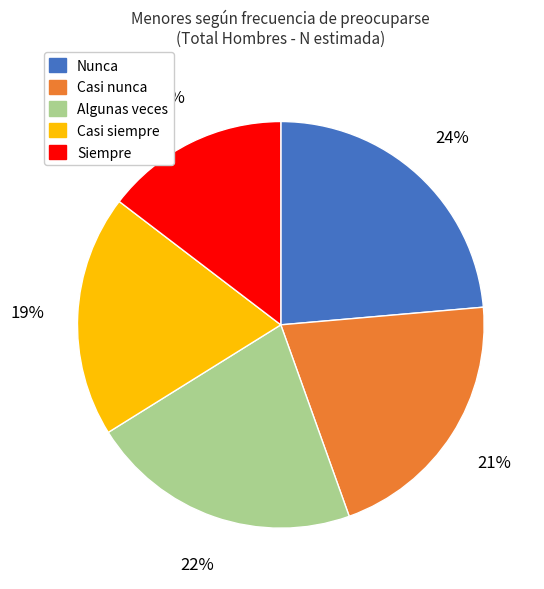

To the nearest percent, what is the difference between the largest and smallest slice percentages?

9%